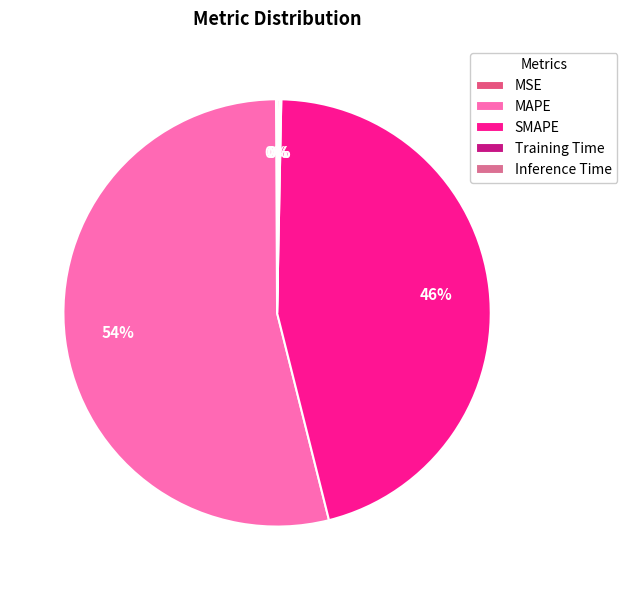

Is there a majority slice in this chart?

Yes